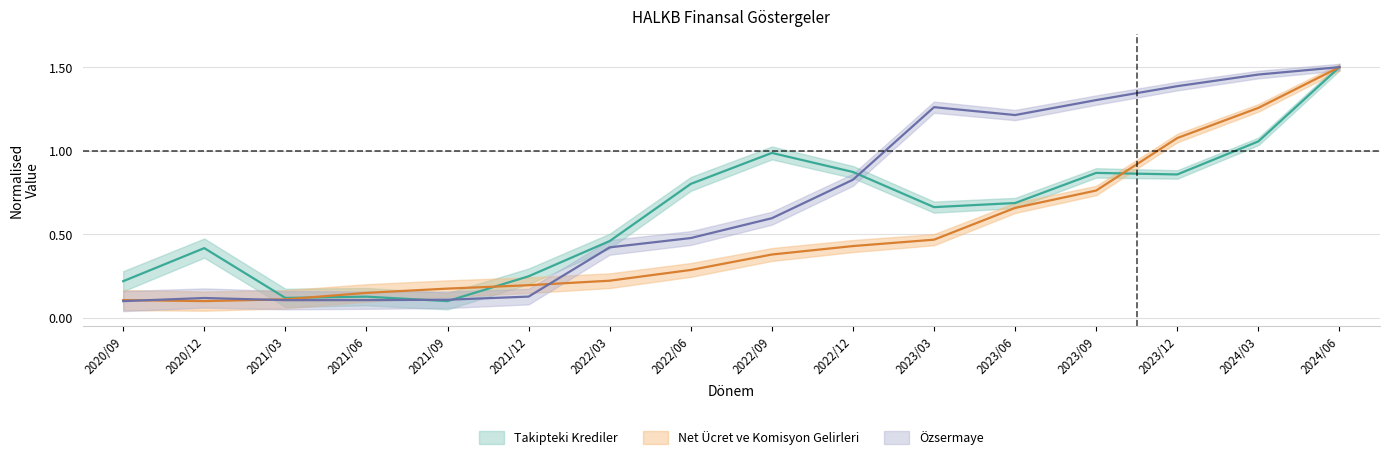

The Net Ücret ve Komisyon Gelirleri series shows 0.4 at 2022/03. True or false?

False